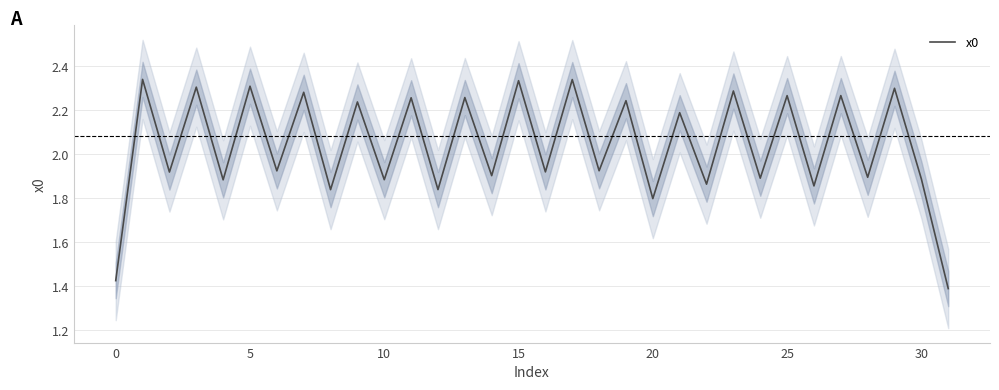

How many lines are shown in the chart?

1